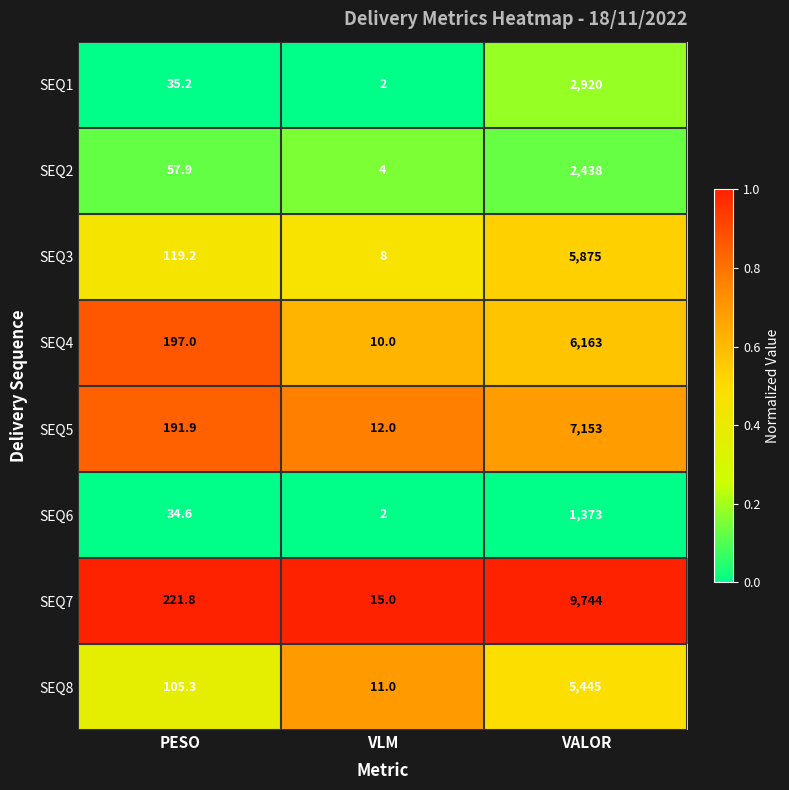

How many data points does each series have?

3